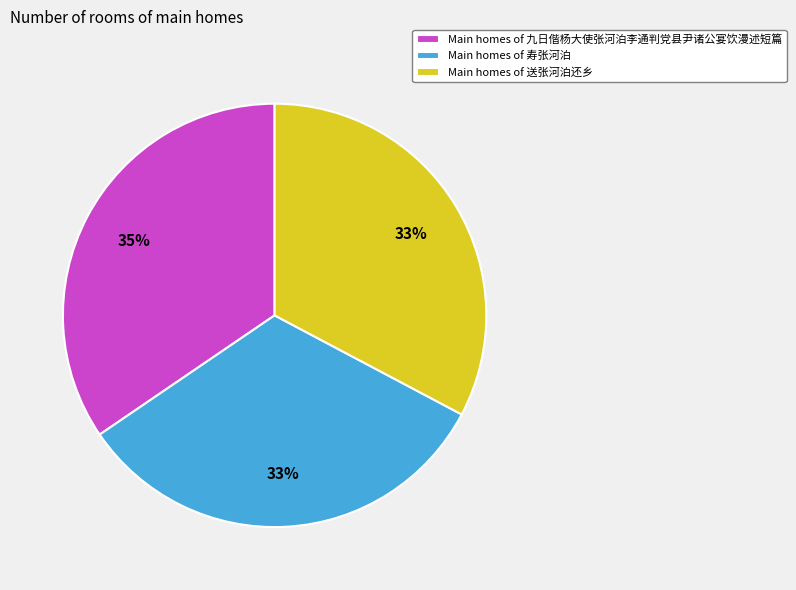

Approximately how many times larger is the value at Main homes of 送张河泊还乡 compared to Main homes of 九日偕杨大使张河泊李通判党县尹诸公宴饮漫述短篇?

0.9